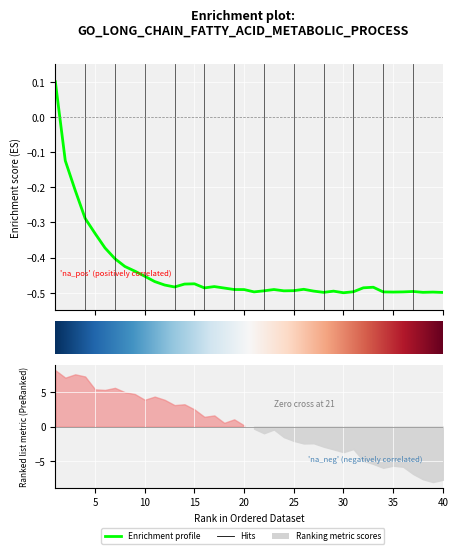

How many values are below 0?

39